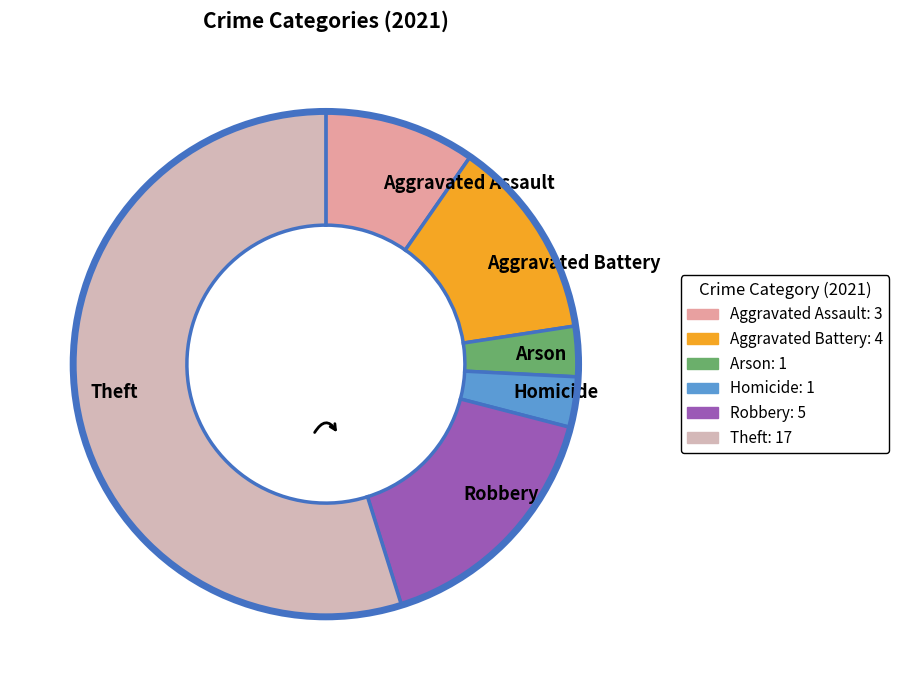

Do Theft and Homicide together represent more than half of the pie?

Yes